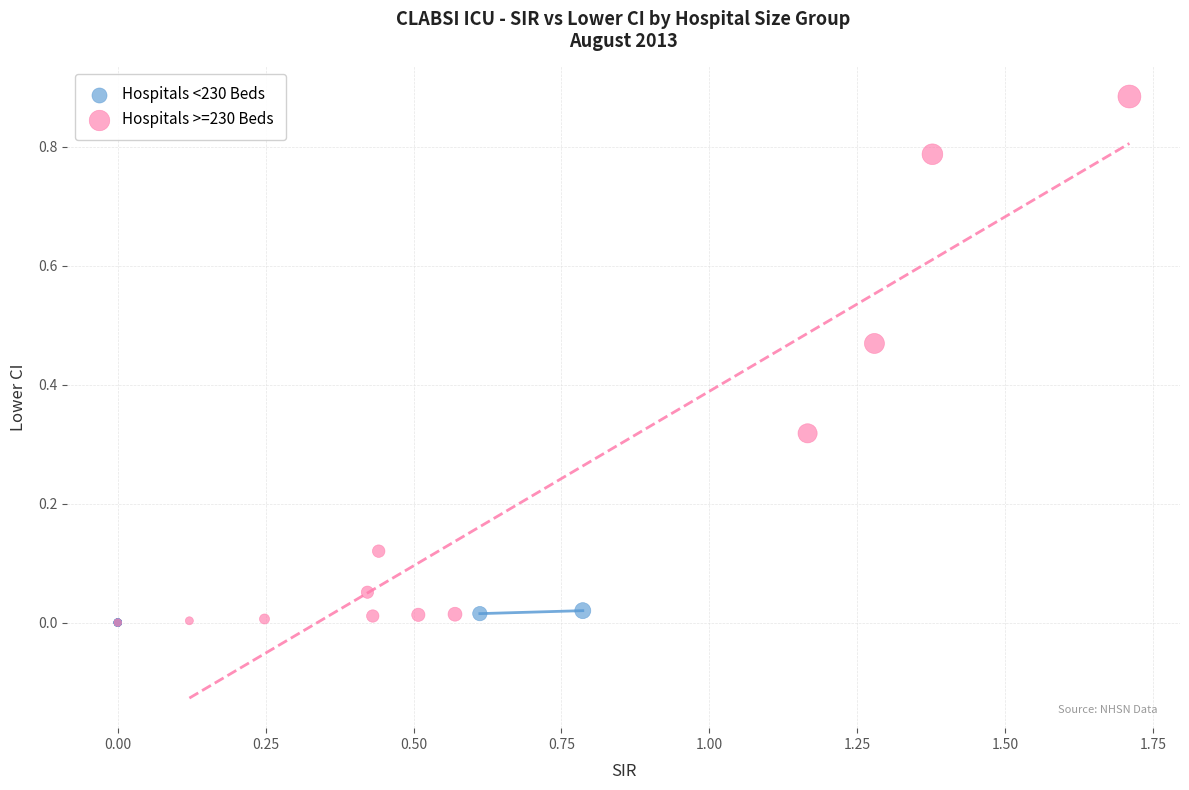

Which series reaches the maximum Y coordinate?

Hospitals >=230 Beds